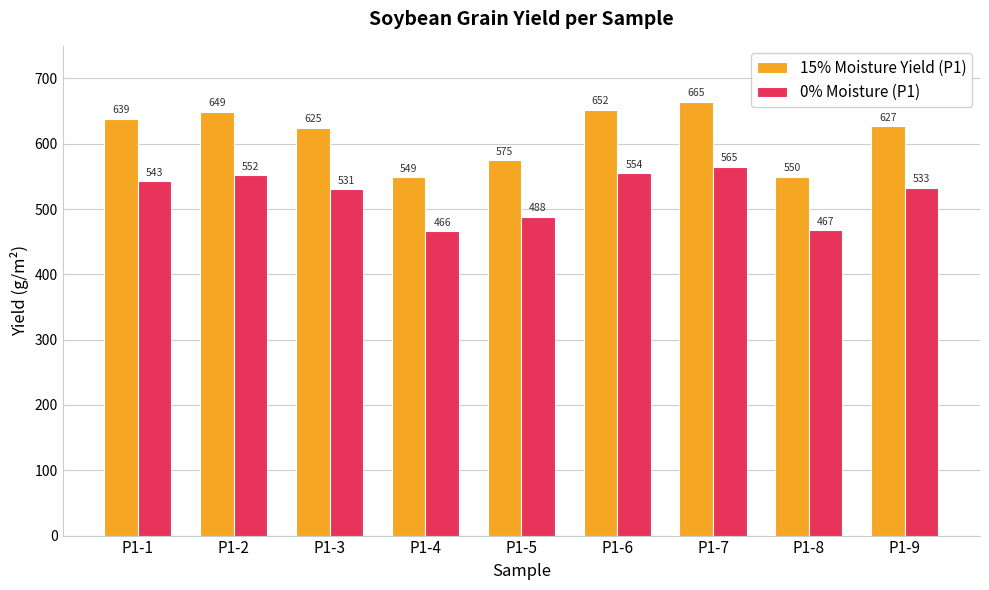

Where is 0% Moisture (P1) nearest to the value 515?

P1-3